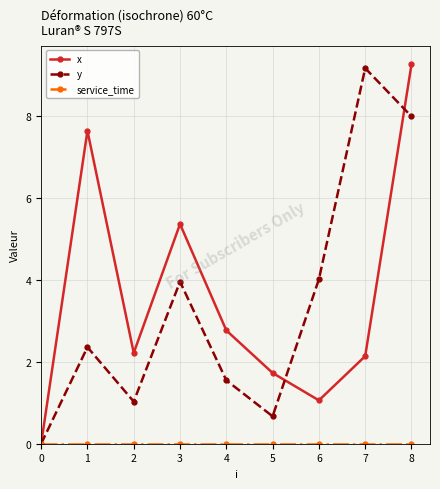

How many interior local peaks does the y series have?

3